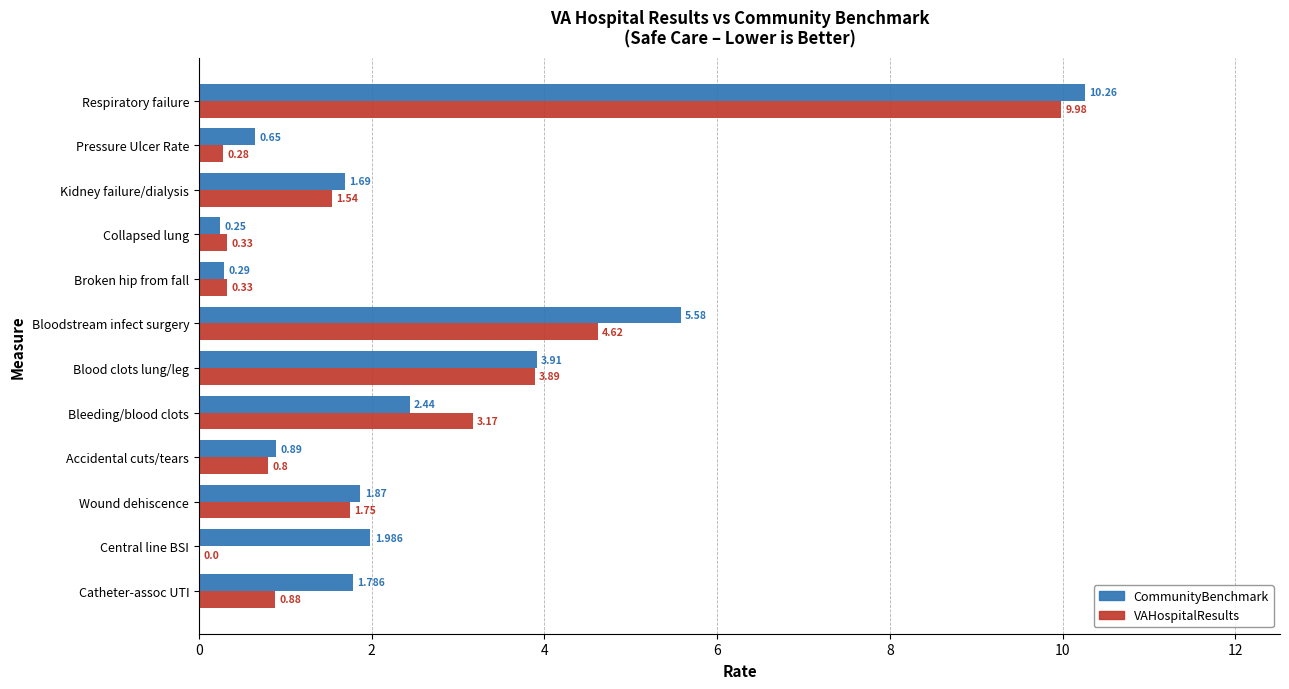

Which series changed the most between Catheter-assoc UTI and Kidney failure/dialysis?

VAHospitalResults